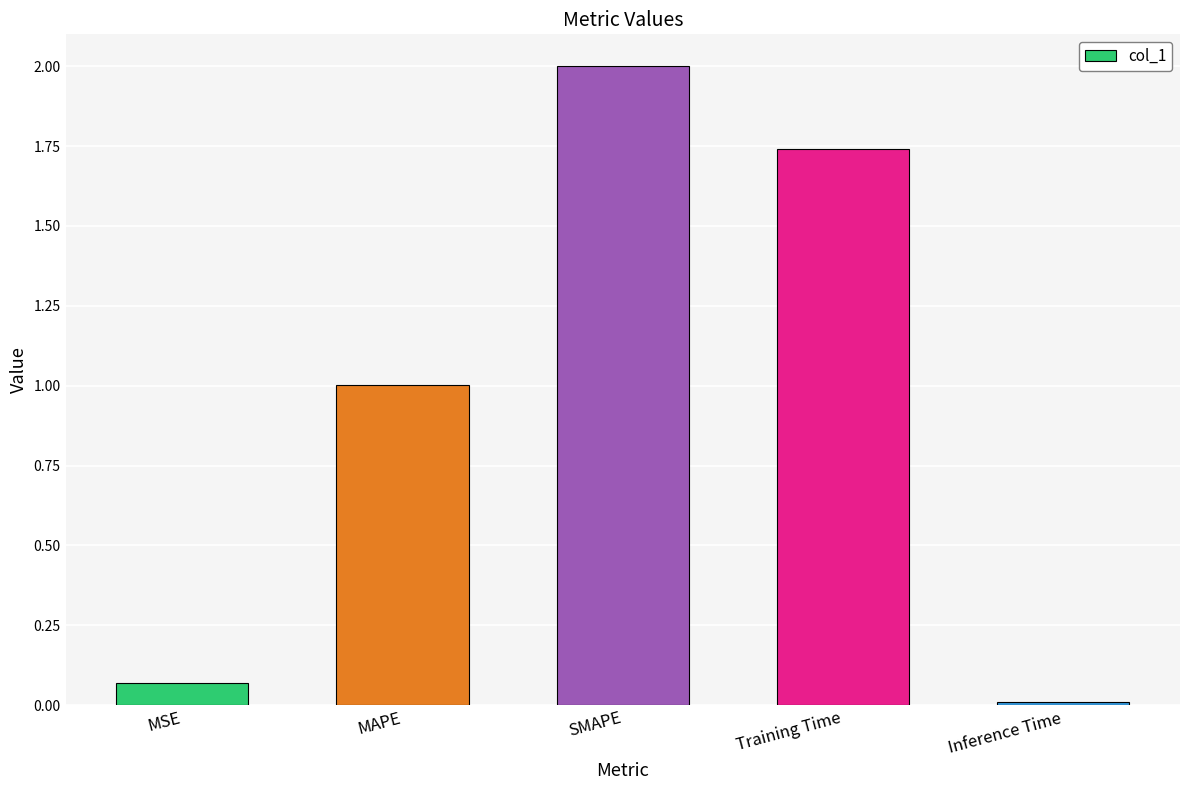

At which label is the value closest to 1?

MAPE